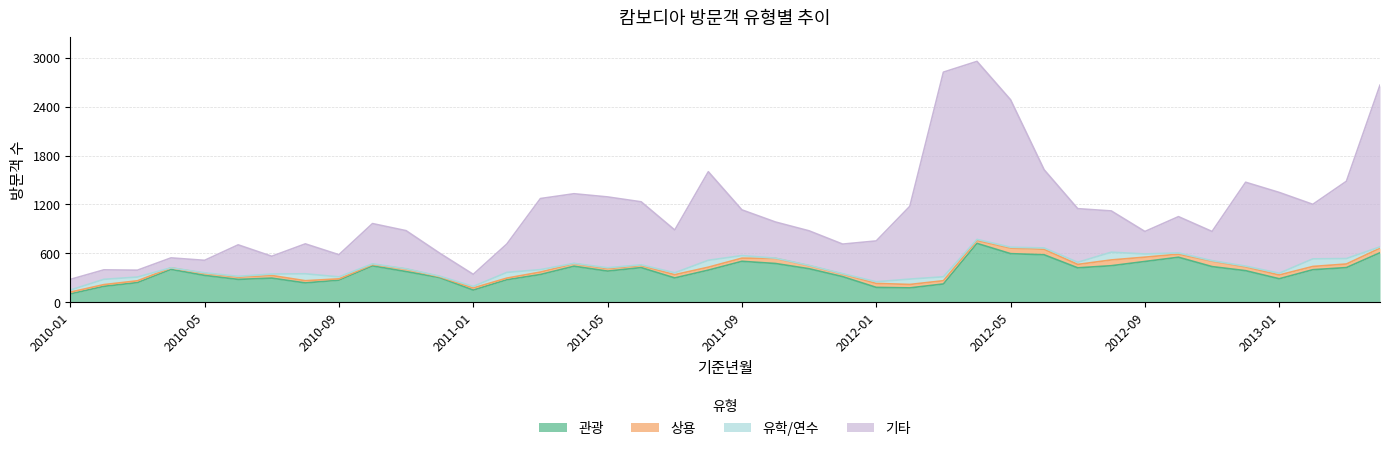

What is the highest value of the 관광 series?

722